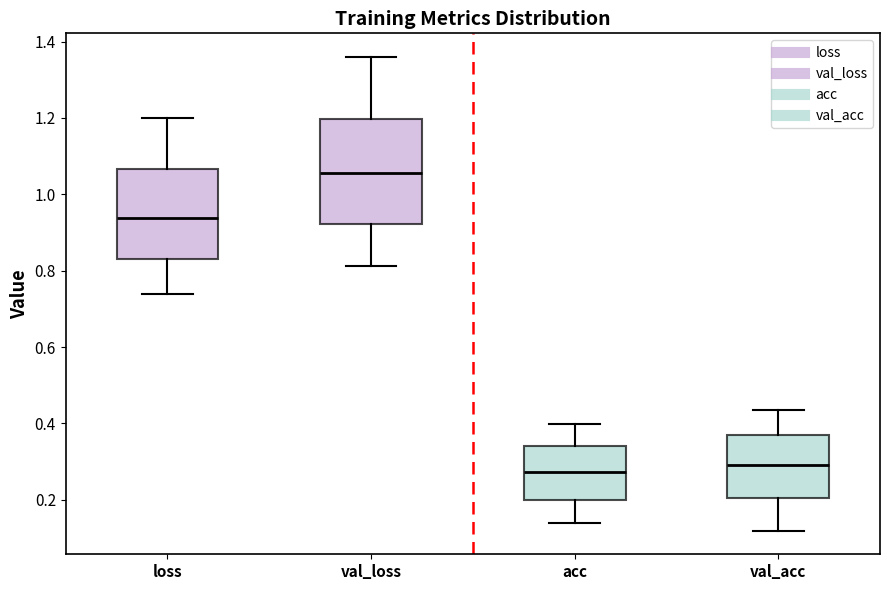

Reading left to right, transcribe this box plot: for each box, give where its median line is, the range the box spans, and where its two whiskers end, as read against the y-axis. The values are not printed on the chart, so give them approximately, as read against the axis.

loss: median 0.94, box 0.82 to 1.06, whiskers 0.74 to 1.20
val_loss: median 1.06, box 0.92 to 1.20, whiskers 0.82 to 1.36
acc: median 0.28, box 0.20 to 0.34, whiskers 0.14 to 0.40
val_acc: median 0.30, box 0.20 to 0.36, whiskers 0.12 to 0.44